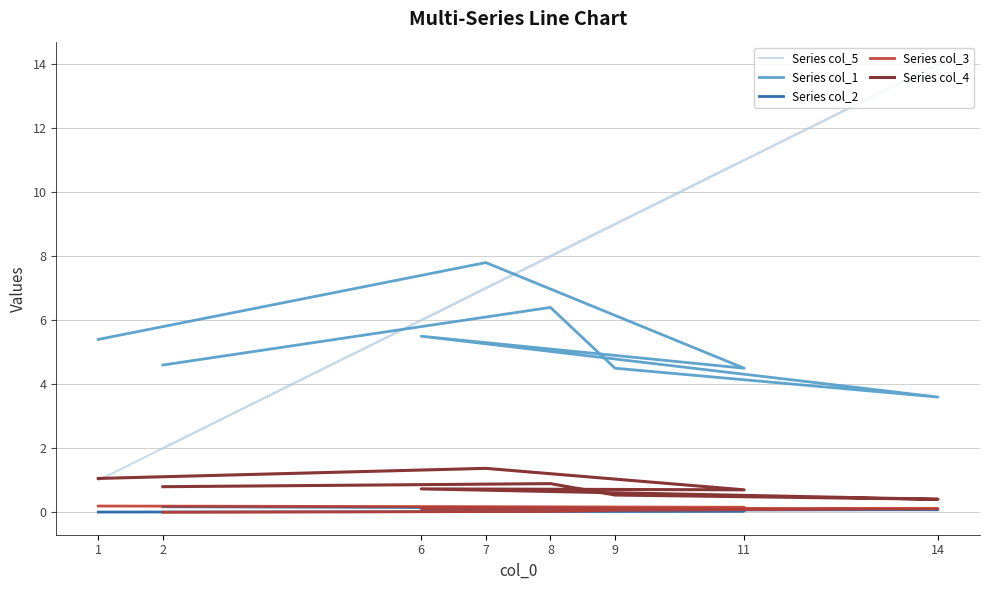

What is the value of the Series col_4 point at the 8th from the left?

0.8